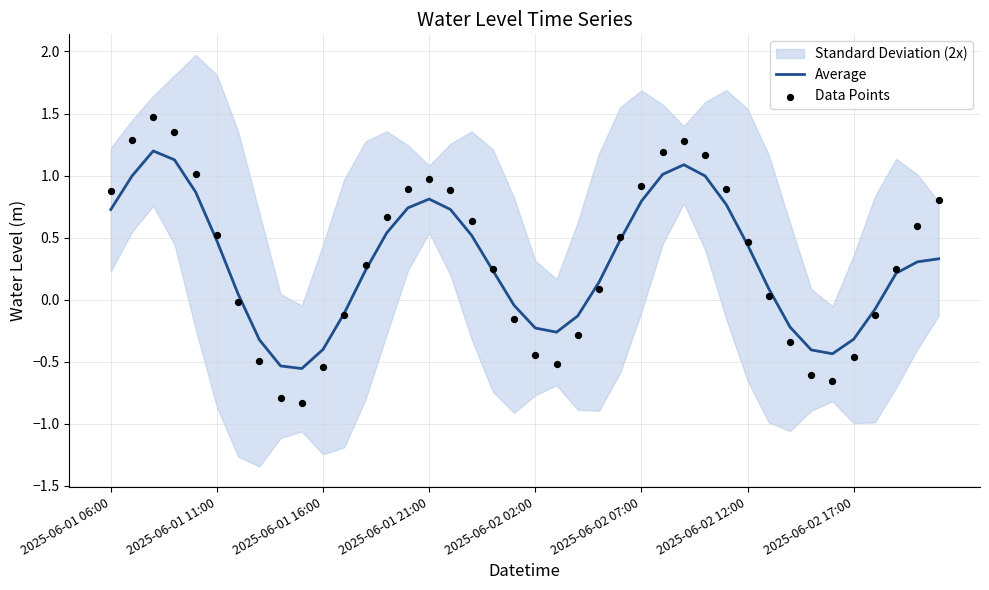

At which label does Average first exceed 0?

2025-06-01 06:00